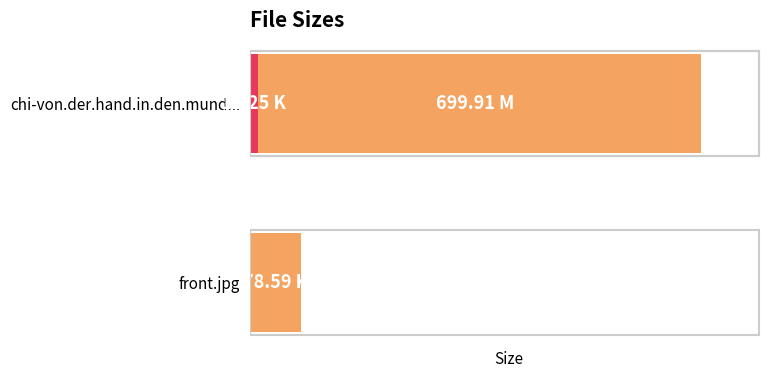

What is the smallest value displayed?

12.2